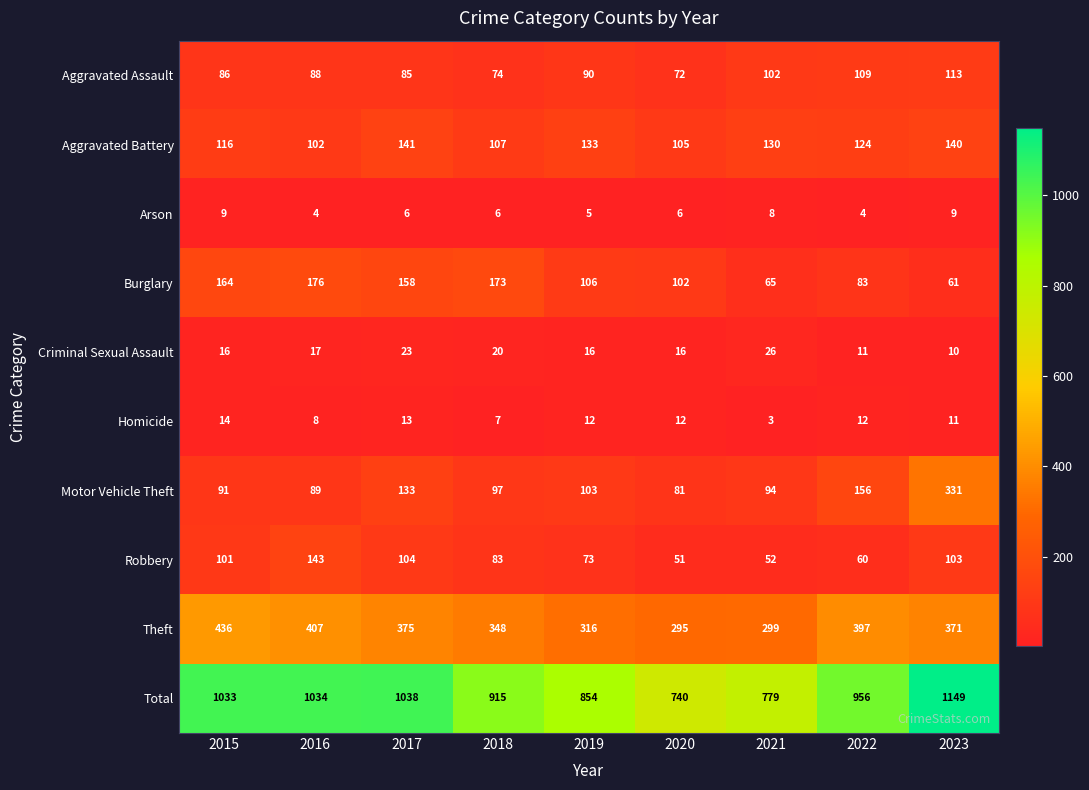

Is it true that Aggravated Battery equals 107 at 2018?

True